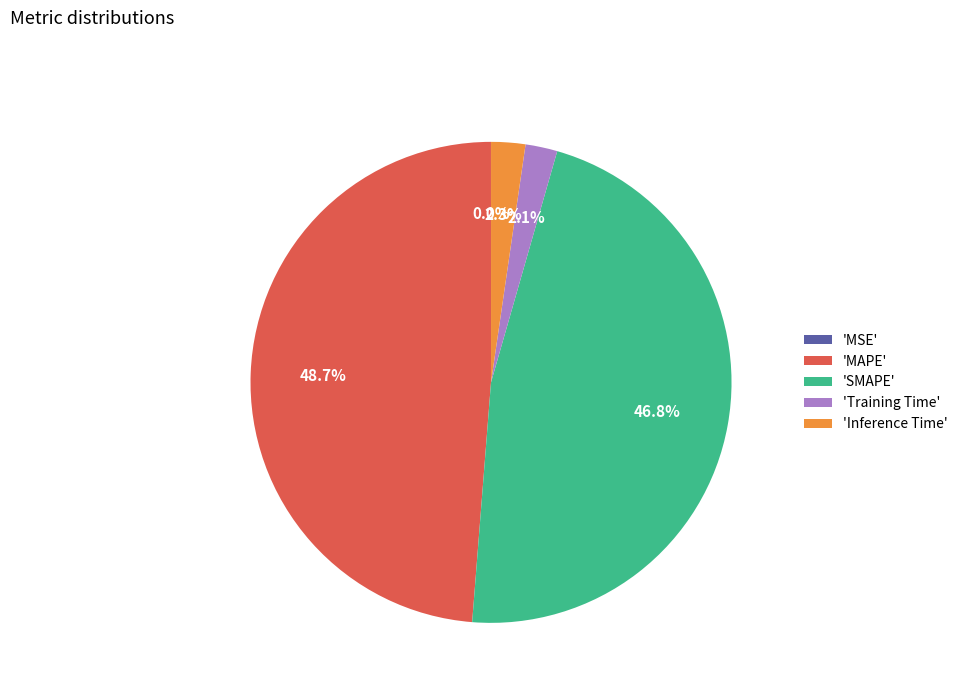

Between 'Inference Time' and 'MAPE', which is larger?

'MAPE'